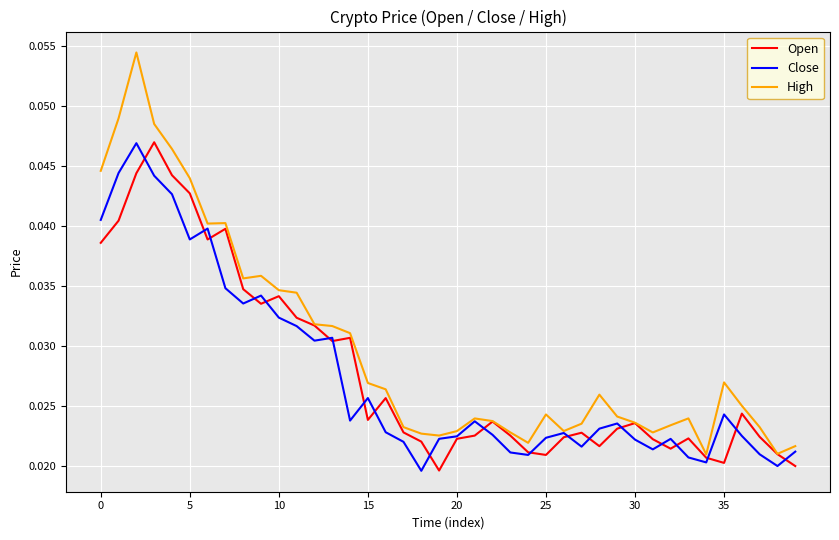

True or false: Open has more than 0 interior local peaks.

True